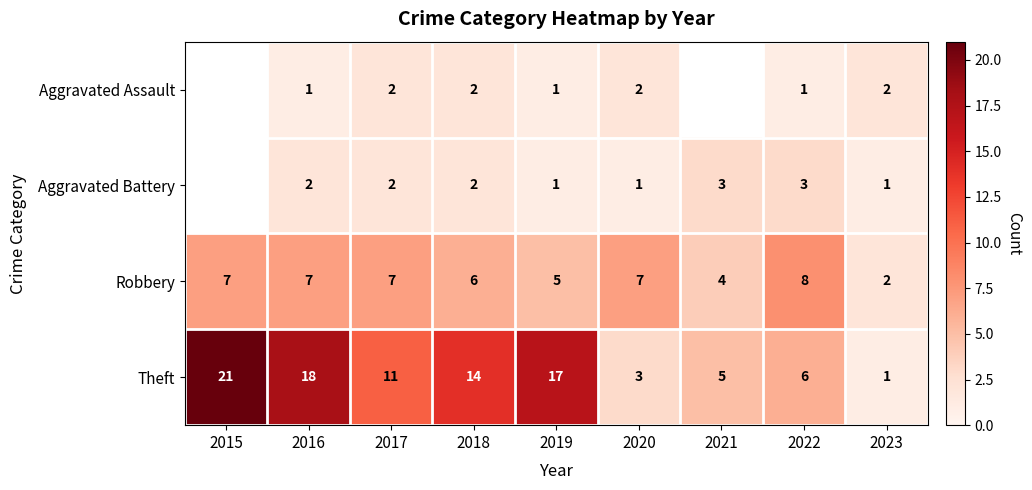

How many data points in Robbery are less than 7?

4